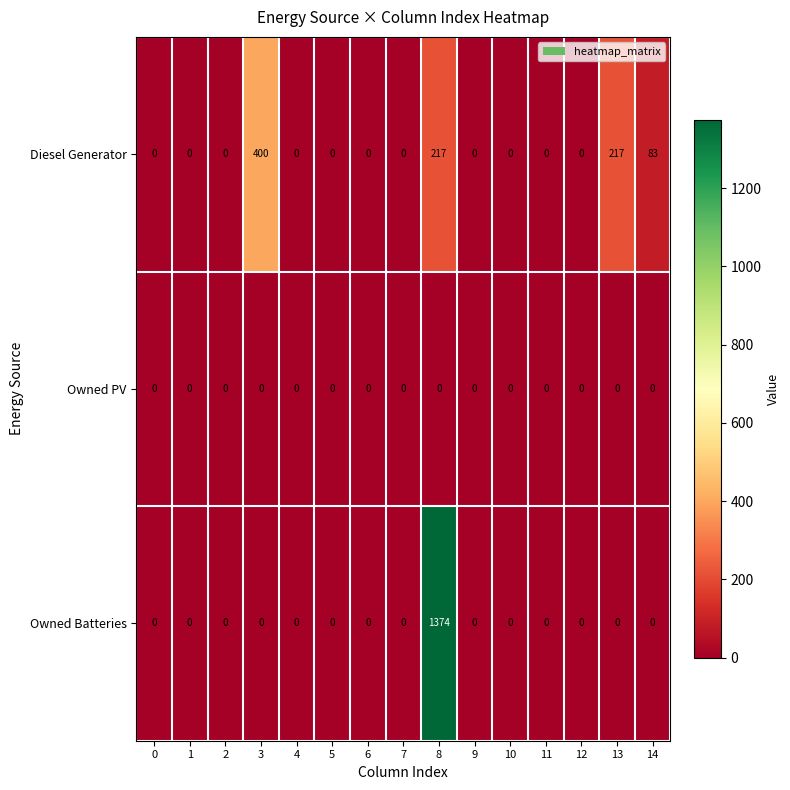

How many categories are shown in the chart?

15